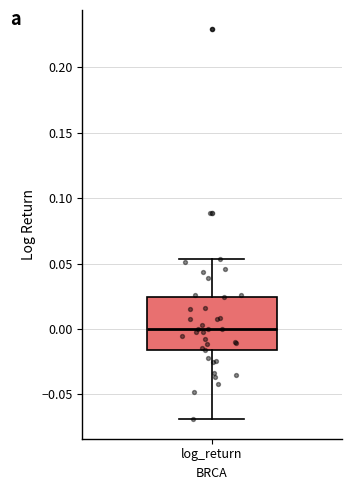

Where does the median line of the box for log_return sit on the y-axis? The values are not printed on the chart, so give them approximately, as read against the axis.

0.000